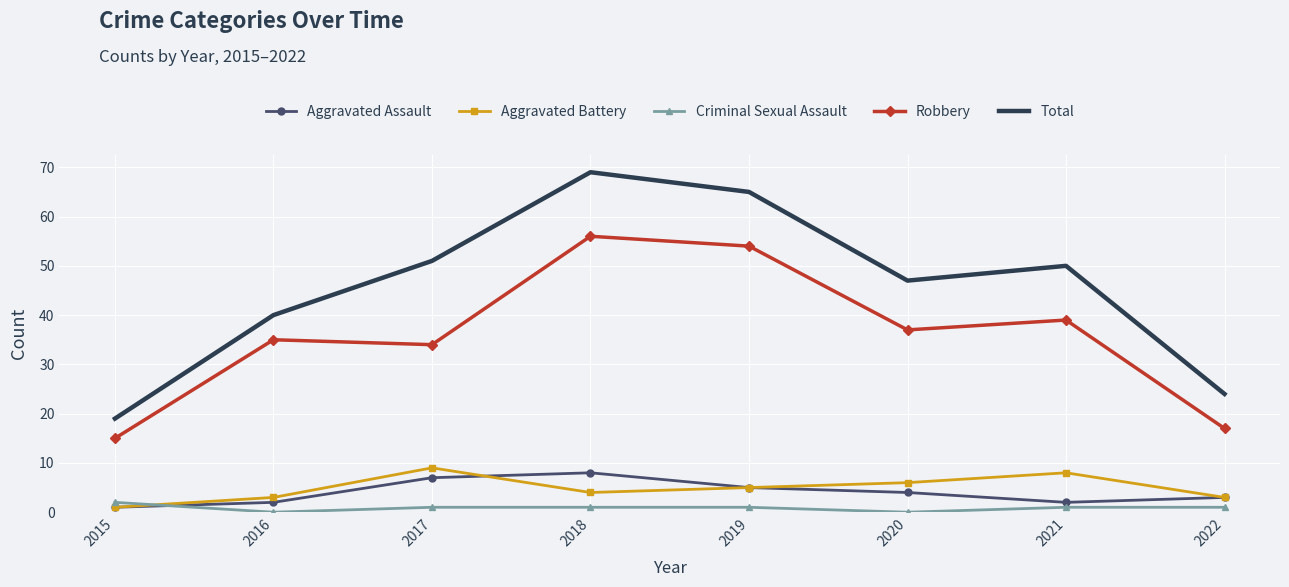

What is the average value of the Total series?

46